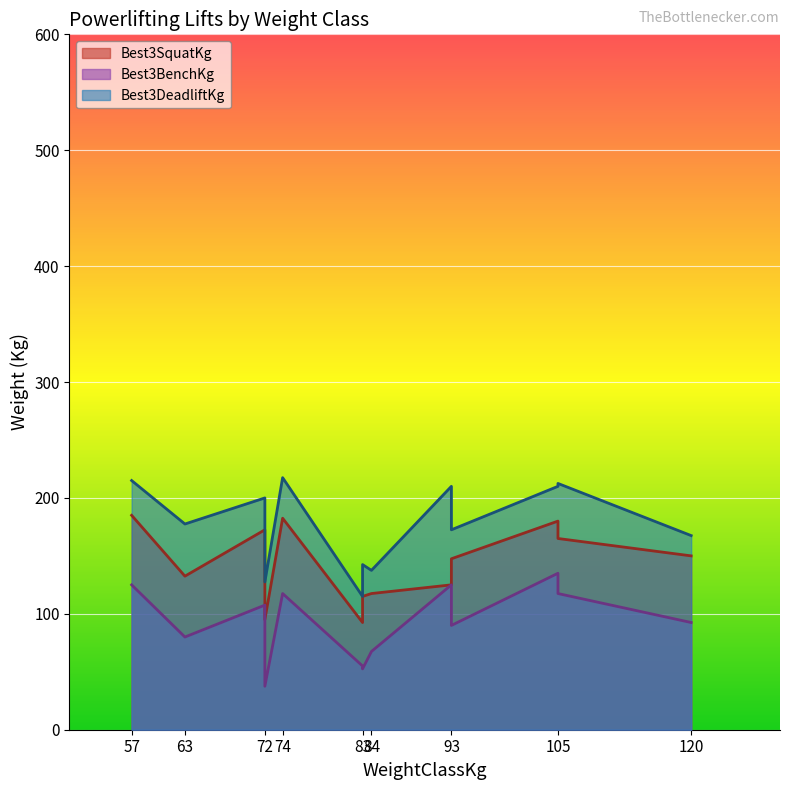

Reading right to left, transcribe all the data shown in this chart.

Best3SquatKg: 72=95.0	120=150.0	105=180.0	105=165.0	93=147.5	93=125.0	84=117.5	83=115.0	83=92.5	74=182.5	72=172.5	63=132.5	57=185.0
Best3BenchKg: 72=37.5	120=92.5	105=135.0	105=117.5	93=90.0	93=125.0	84=67.5	83=52.5	83=55.0	74=117.5	72=107.5	63=80.0	57=125.0
Best3DeadliftKg: 72=127.5	120=167.5	105=210.0	105=212.5	93=172.5	93=210.0	84=137.5	83=142.5	83=115.0	74=217.5	72=200.0	63=177.5	57=215.0